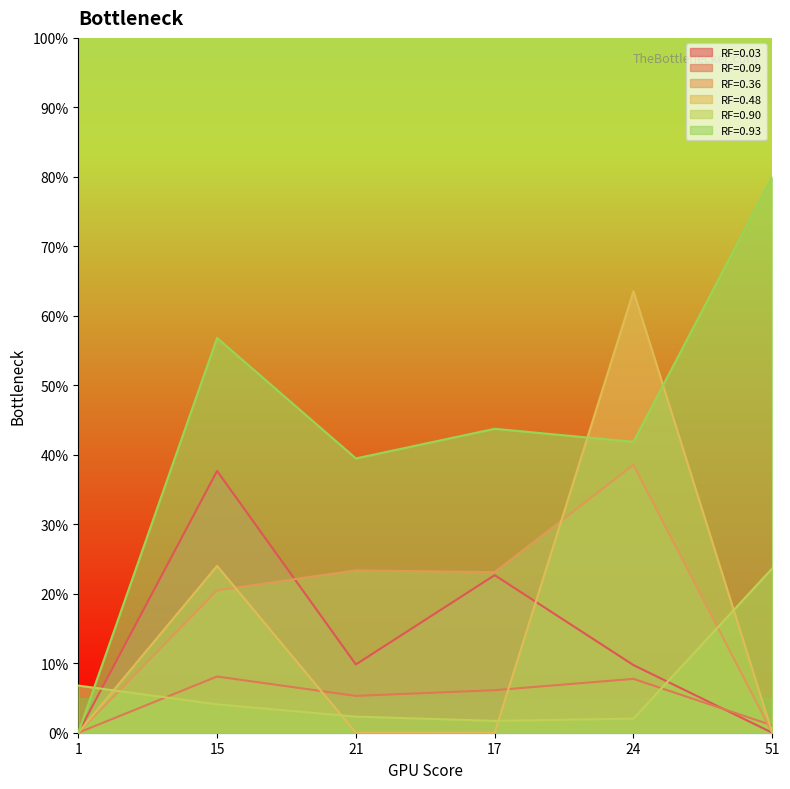

How many lines are shown in the chart?

6